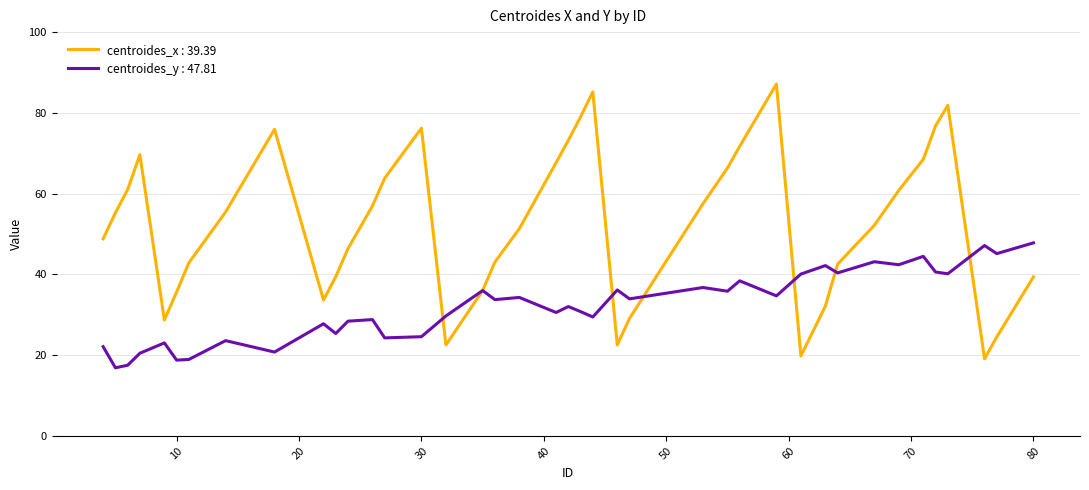

What is the highest value of the centroides_x : 39.39 series?

87.1